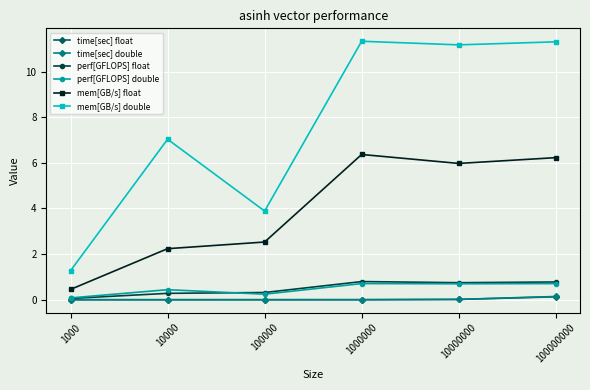

True or false: time[sec] float and mem[GB/s] double cross at least once.

False